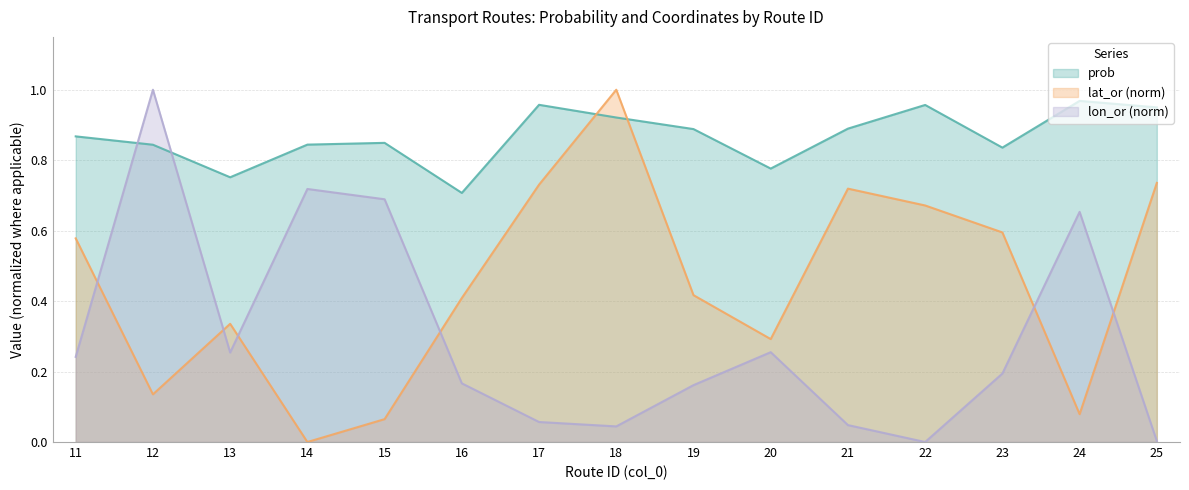

The prob series shows 1.5 at 14. True or false?

False